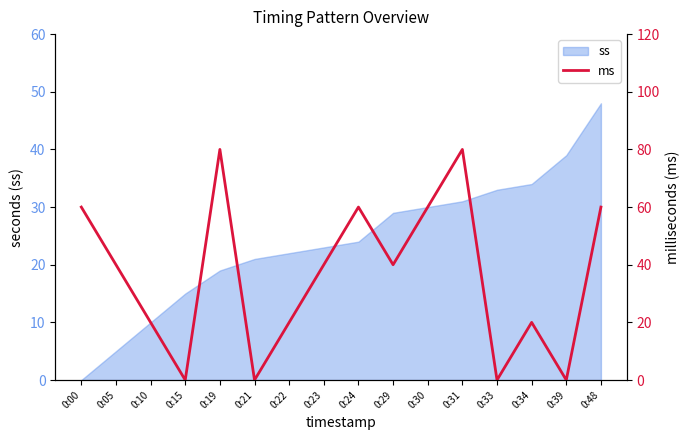

True or false: ss has a value of 10 at 0:10.

True